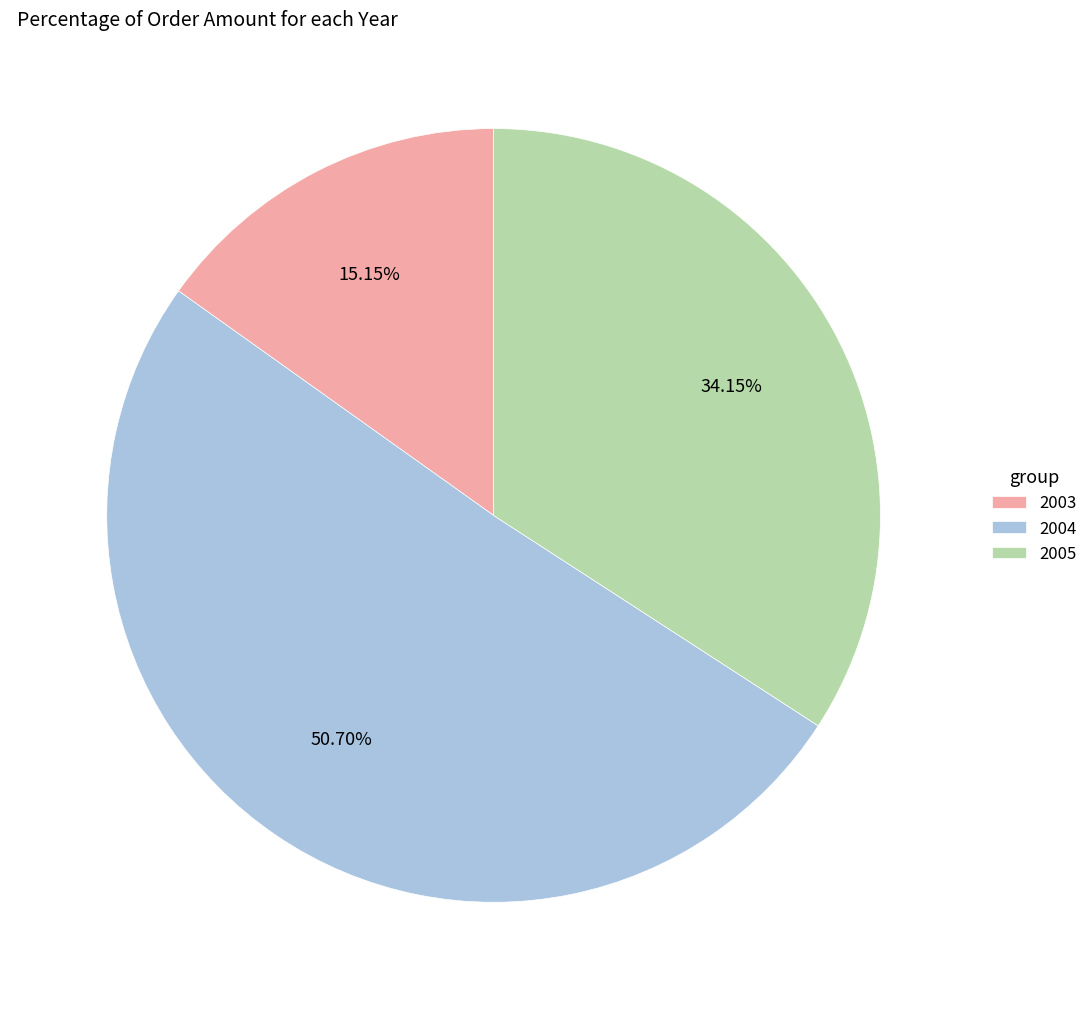

Which category accounts for the majority?

2004